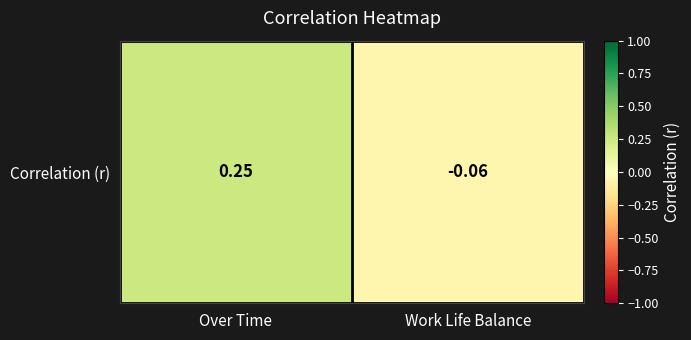

Reading left to right, extract all data points from this chart.

Over Time=0.2	Work Life Balance=-0.1